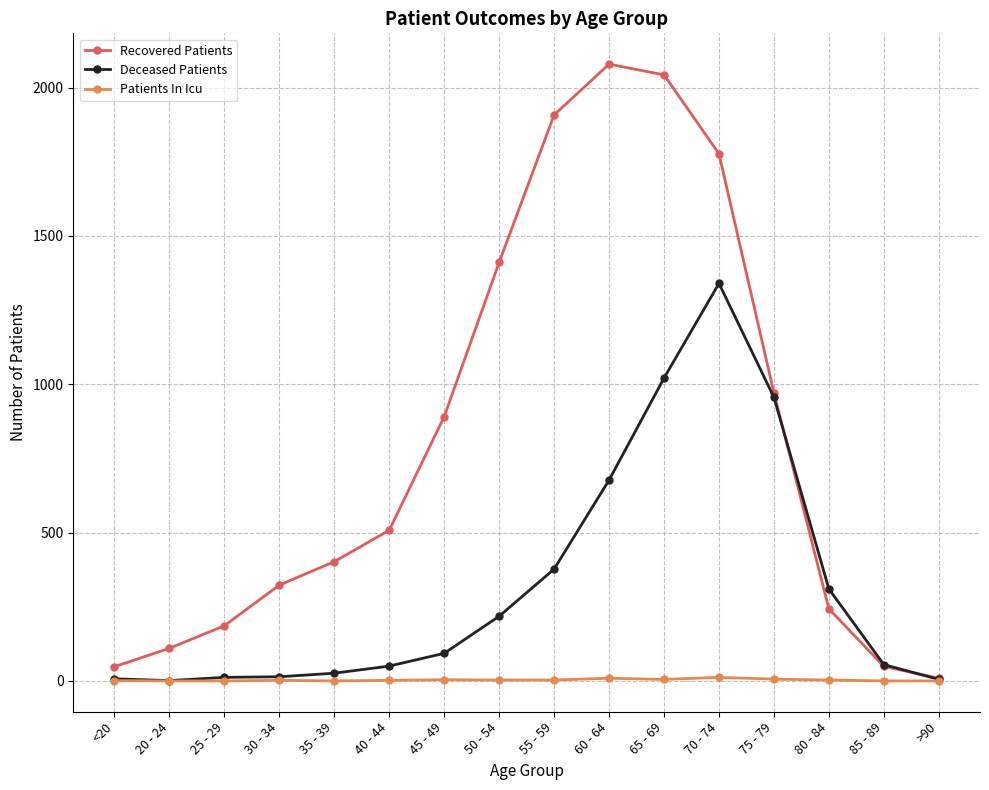

Which series has the largest range (max minus min)?

Recovered Patients